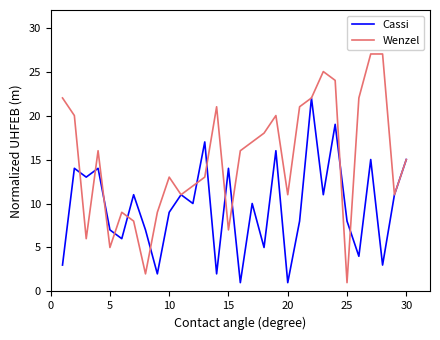

How many values in the Wenzel series are below 16?

15